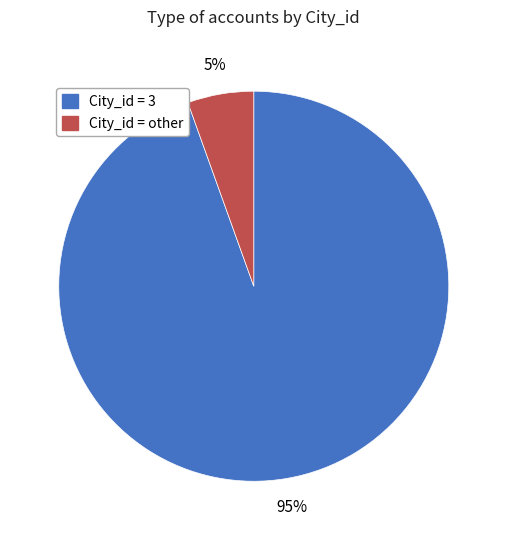

To the nearest percent, what is the combined percentage of City_id = 3 and City_id = other?

100%